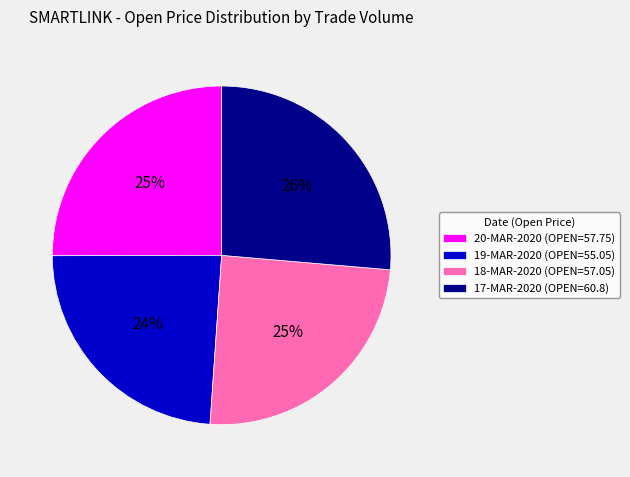

Count the number of slices in the pie.

4